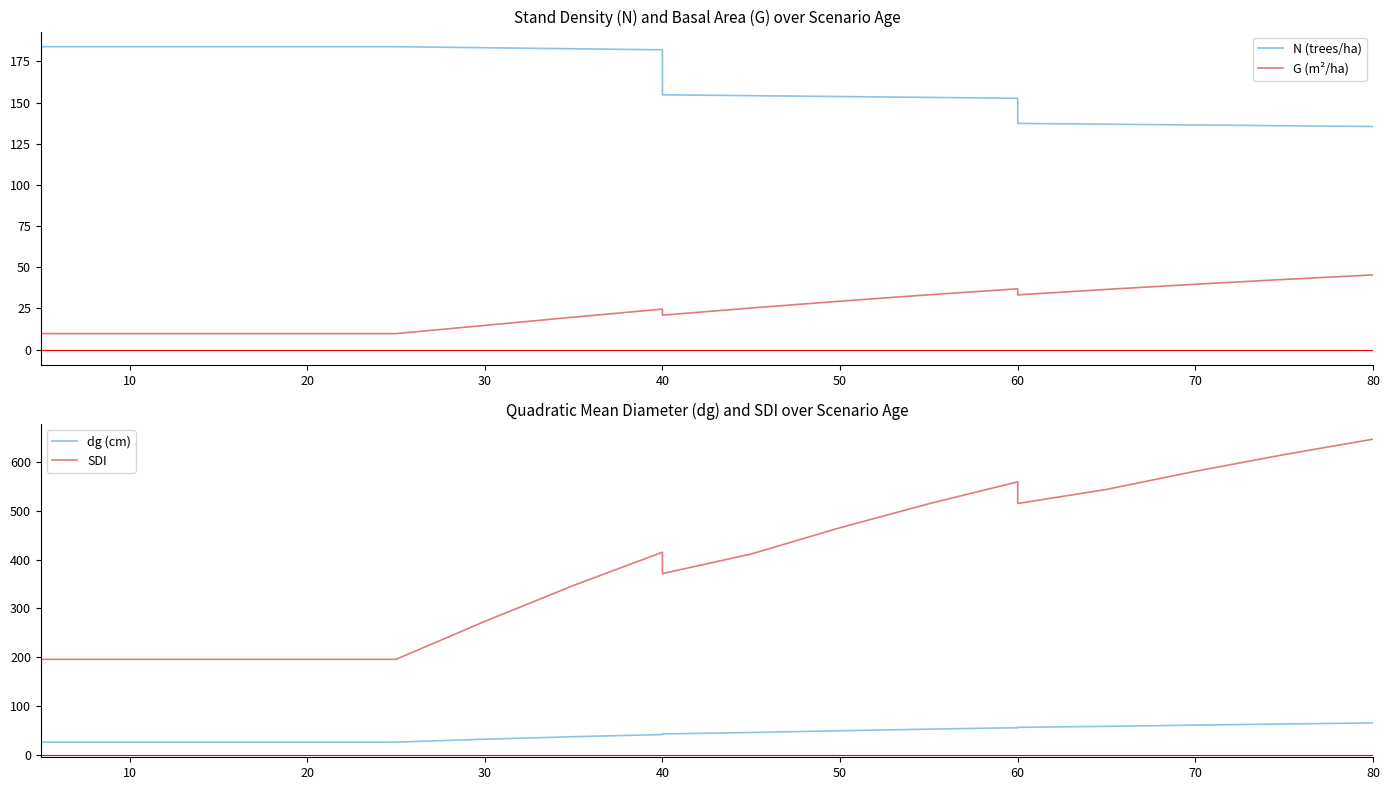

Reading left to right, list all the values displayed in this chart.

N (trees/ha): 183.9	183.9	183.9	183.9	183.9	183.9	183.3	182.7	182.0	154.7	154.2	153.7	153.1	152.6	137.3	136.9	136.4	135.9	135.4
G (m²/ha): 9.7	9.7	9.7	9.7	9.7	9.7	14.7	19.7	24.6	20.9	25.3	29.4	33.3	36.9	33.2	36.6	39.7	42.6	45.4
dg (cm): 26.0	26.0	26.0	26.0	26.0	26.0	32.0	37.1	41.5	42.8	45.7	49.4	52.6	55.5	56.3	58.3	60.9	63.2	65.3
SDI: 195.7	195.7	195.7	195.7	195.7	195.7	273.5	347.3	415.4	371.6	411.7	465.6	514.8	559.6	515.2	544.1	581.3	615.5	647.1